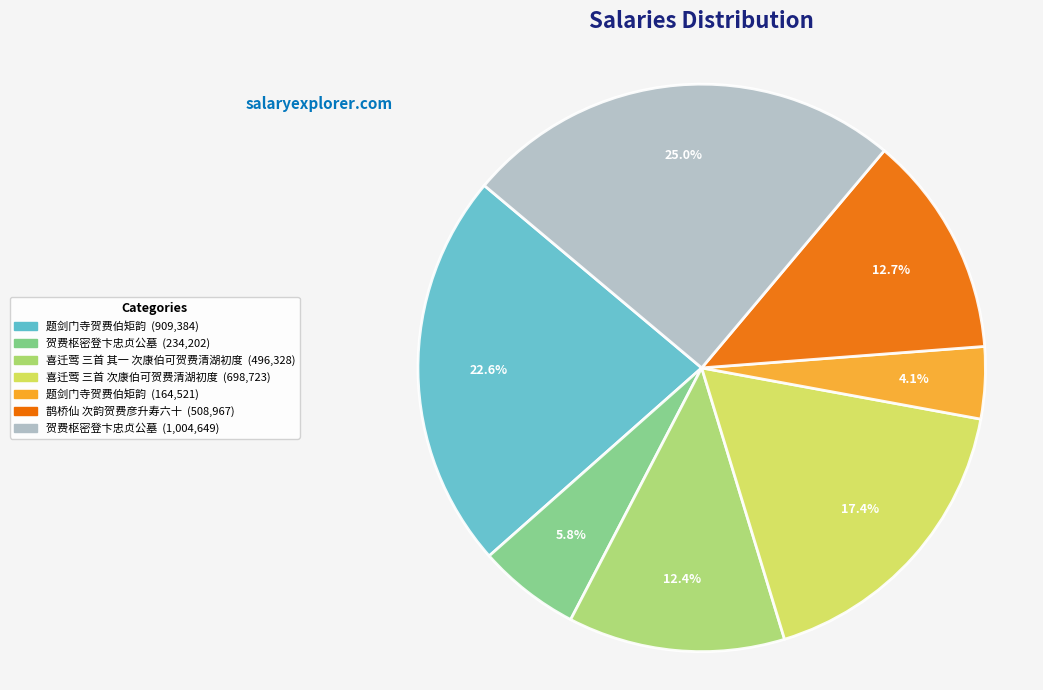

Is there a majority slice in this chart?

No